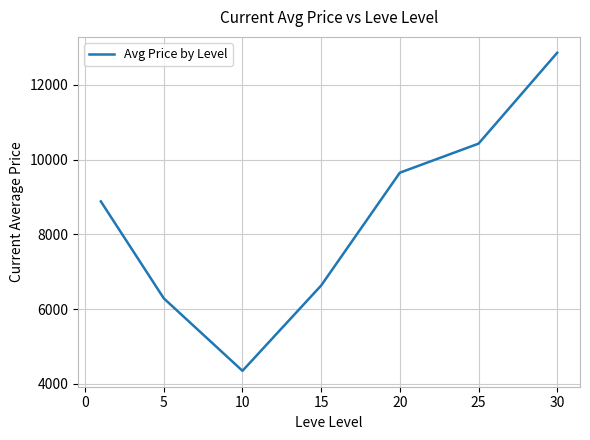

How many lines are shown in the chart?

1